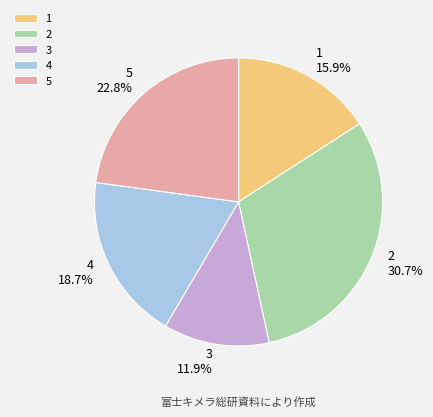

To the nearest percent, what is the difference between the 5 and 1 slice percentages?

7%